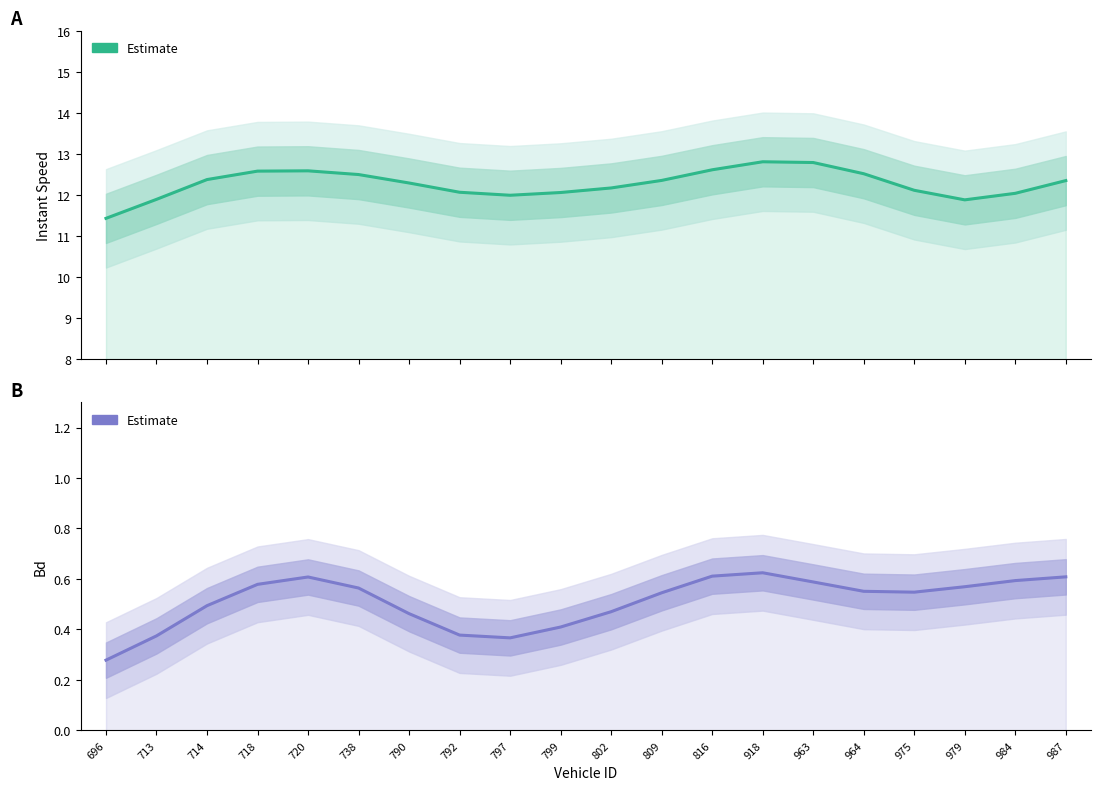

Is it true that instspeed equals 12.0 at 797?

True